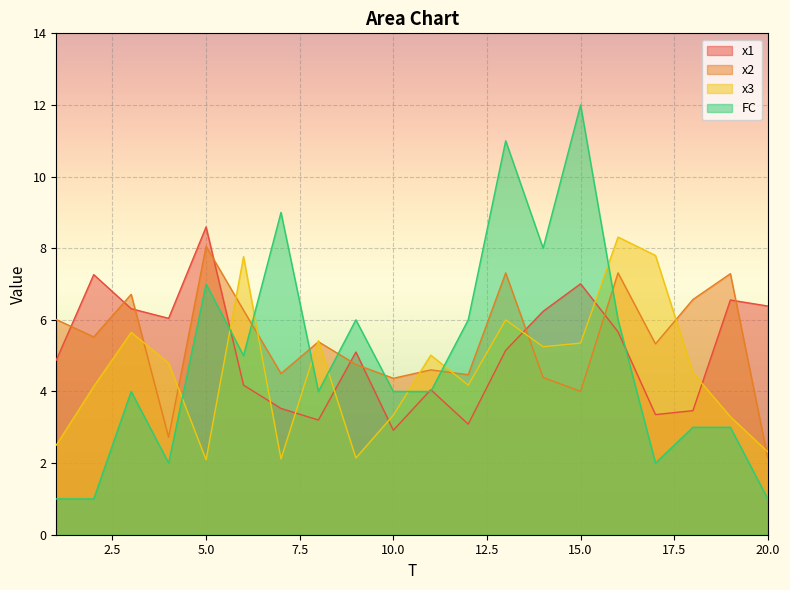

What are all the series names shown in the legend?

x1, x2, x3, FC